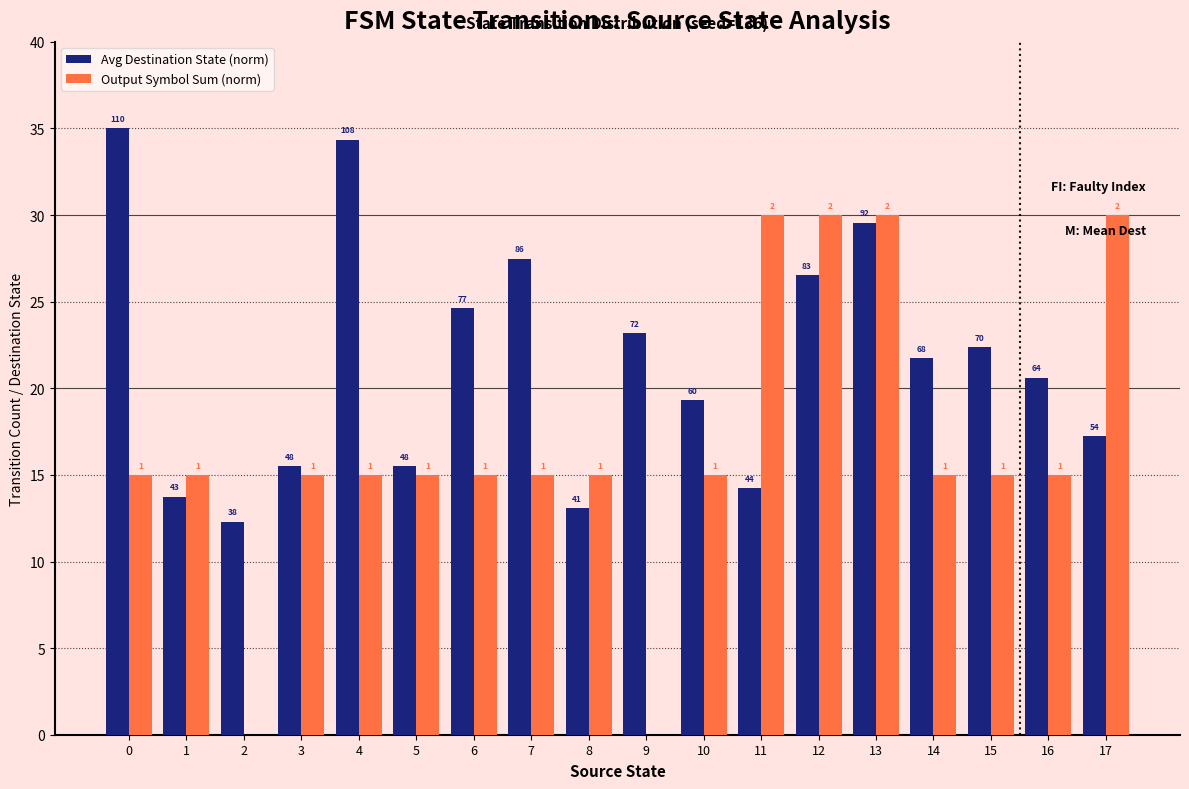

Are the bars horizontal?

No